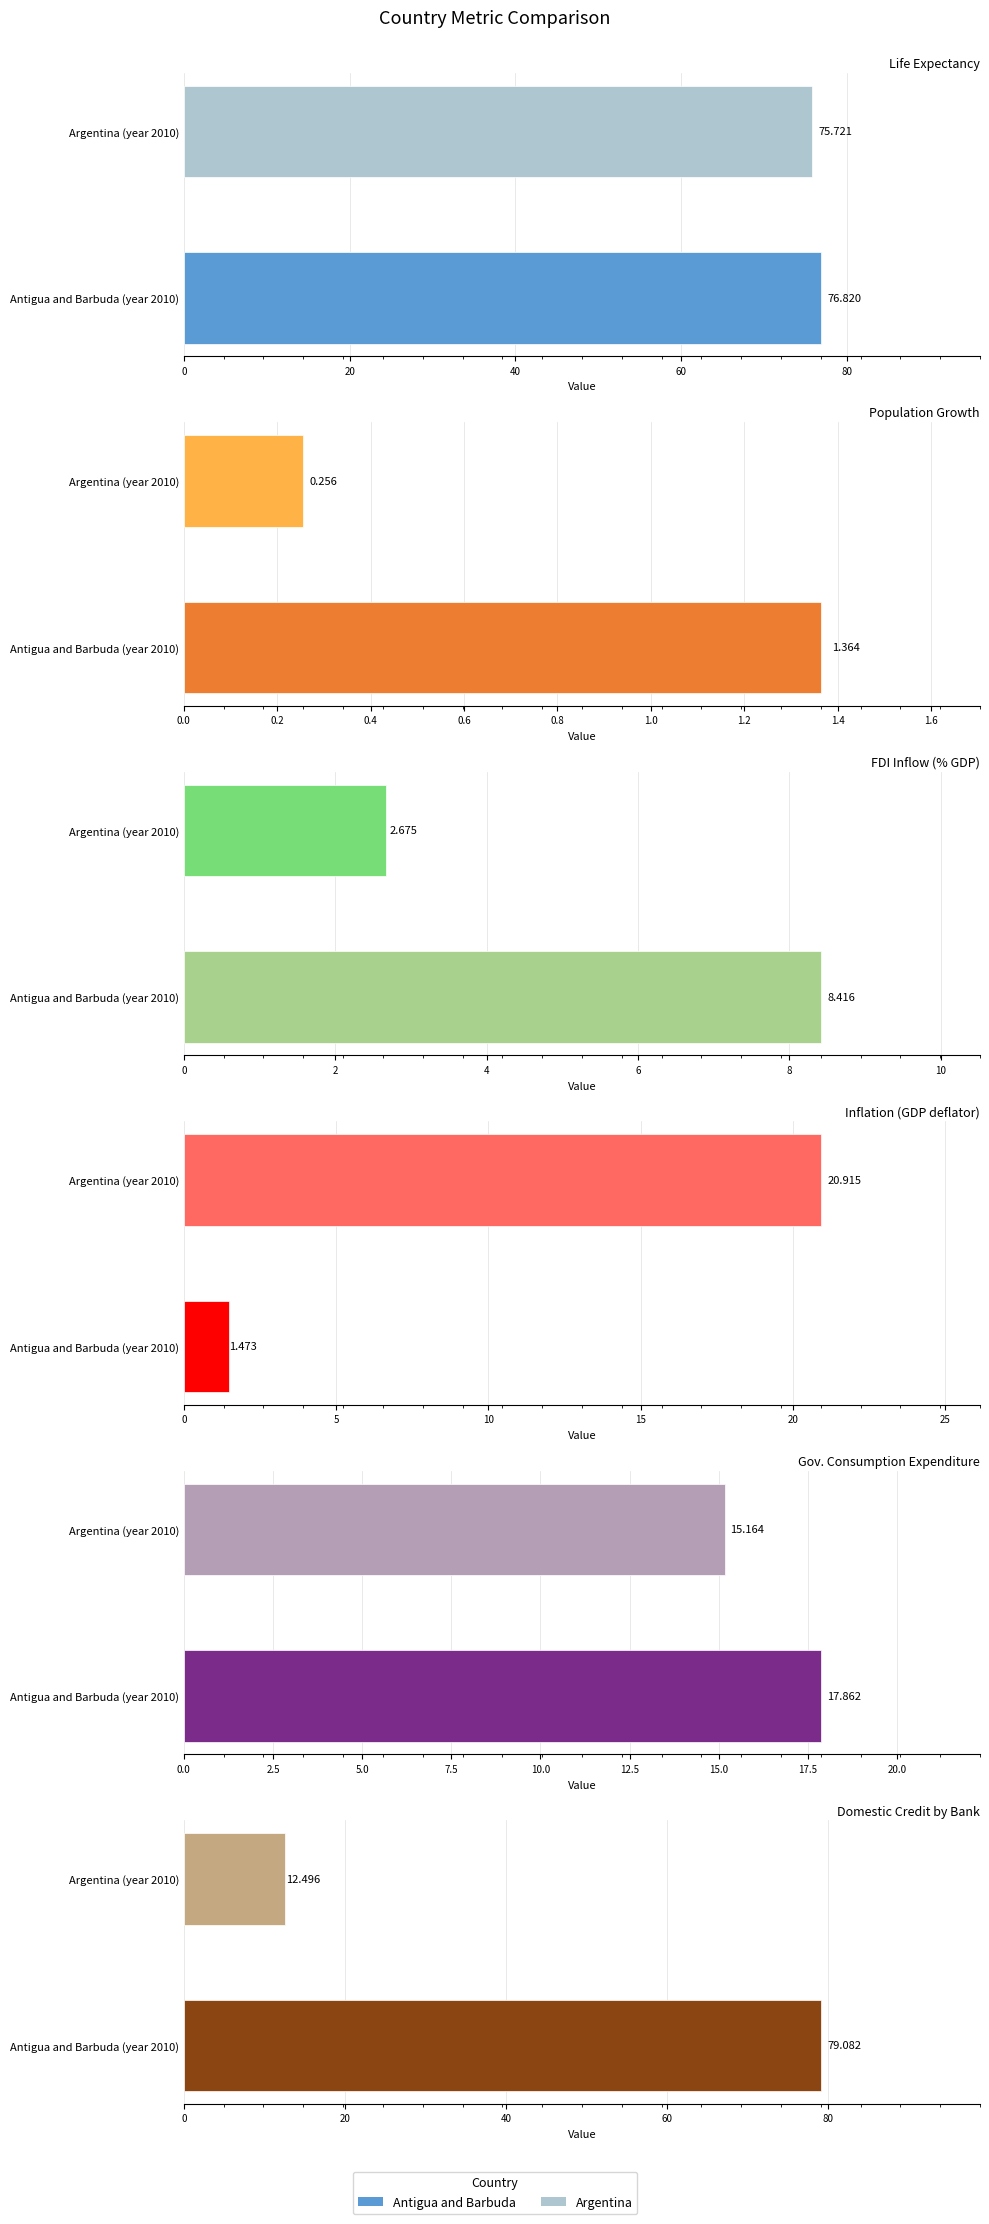

Reading right to left, extract all data points from this chart.

LifeExpect: 1=75.7	0=76.8
PopGrowth: 1=0.3	0=1.4
FDI-inflow(%GDP): 1=2.7	0=8.4
InfGDPdef: 1=20.9	0=1.5
GovConsumpExpen: 1=15.2	0=17.9
DomCredbyBank: 1=12.5	0=79.1